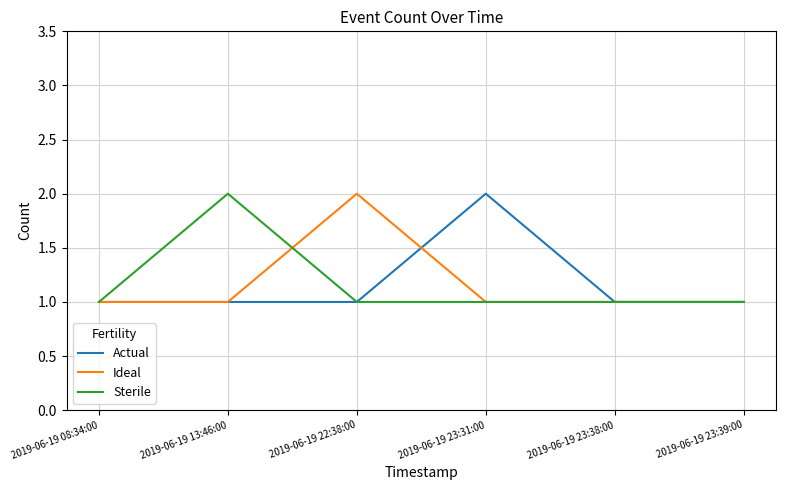

What is the average value of the Actual series?

1